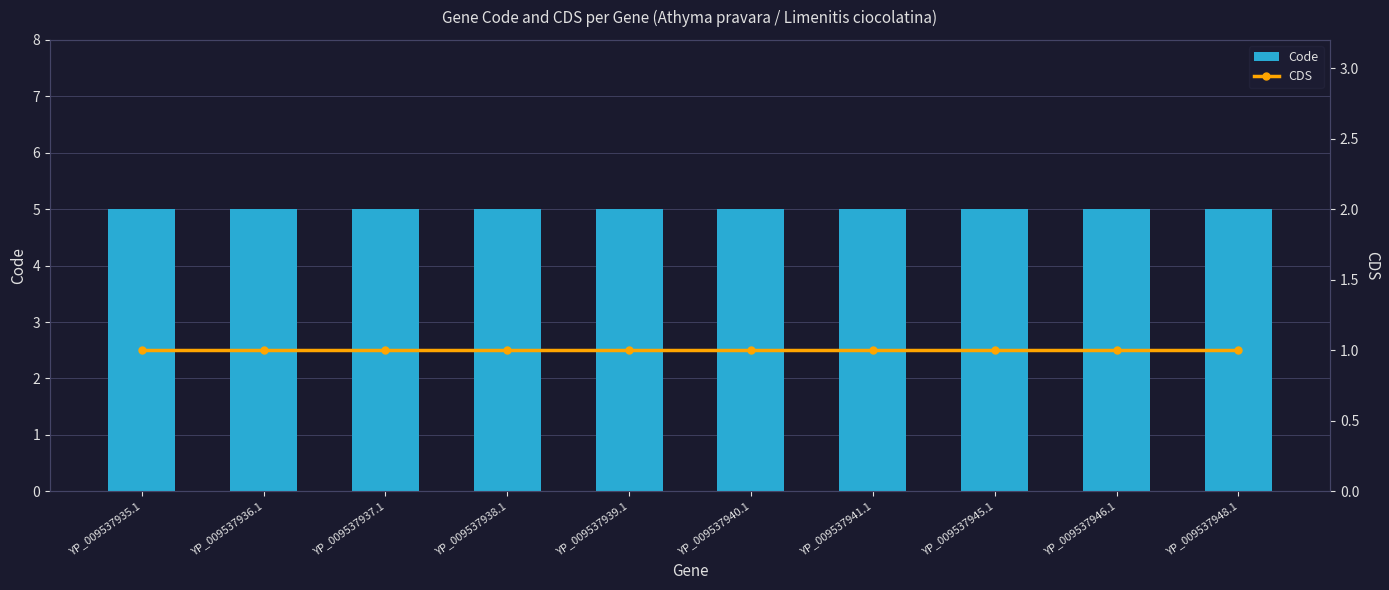

Is it true that Code equals 5 at YP_009537948.1?

True